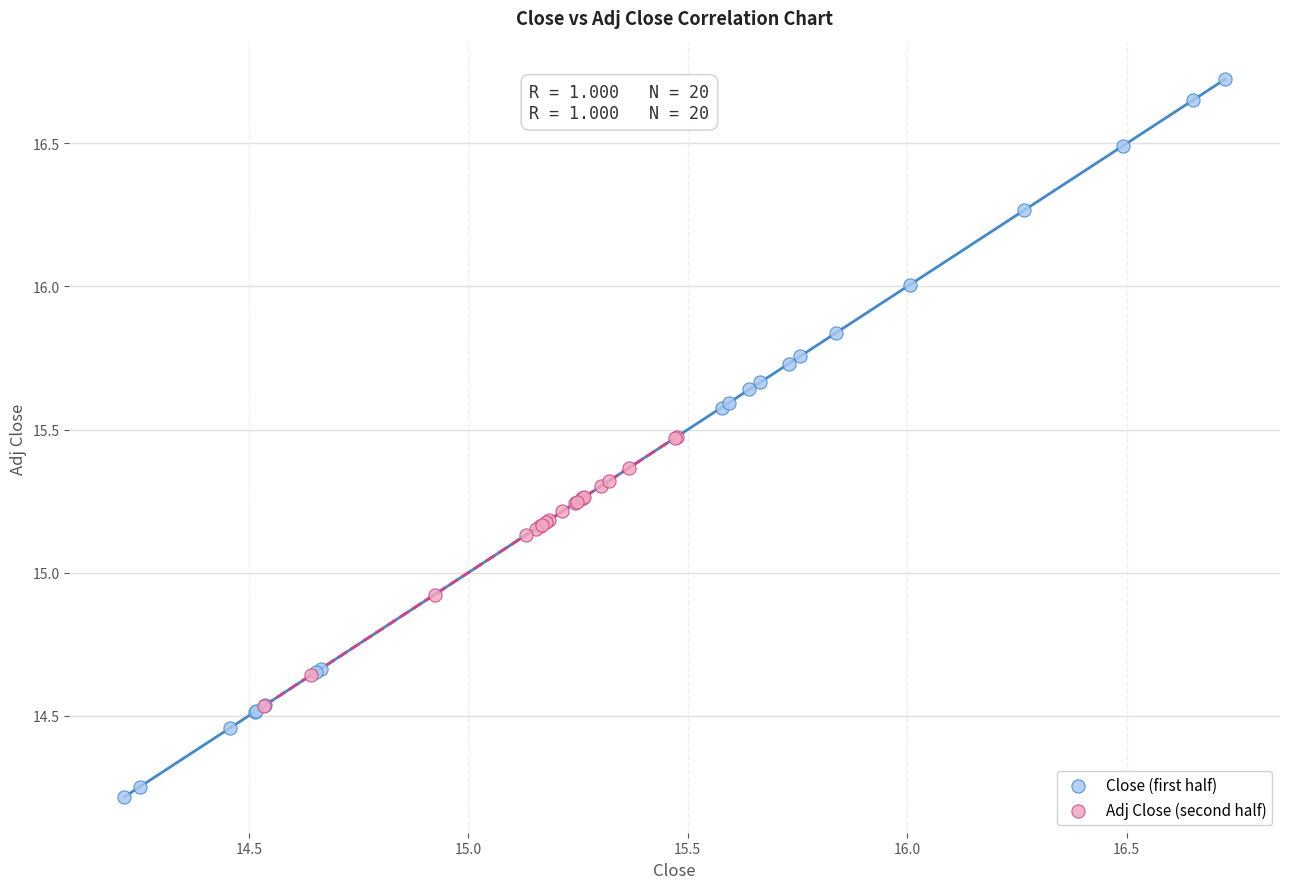

Which series reaches the maximum Y coordinate?

Close (first half)